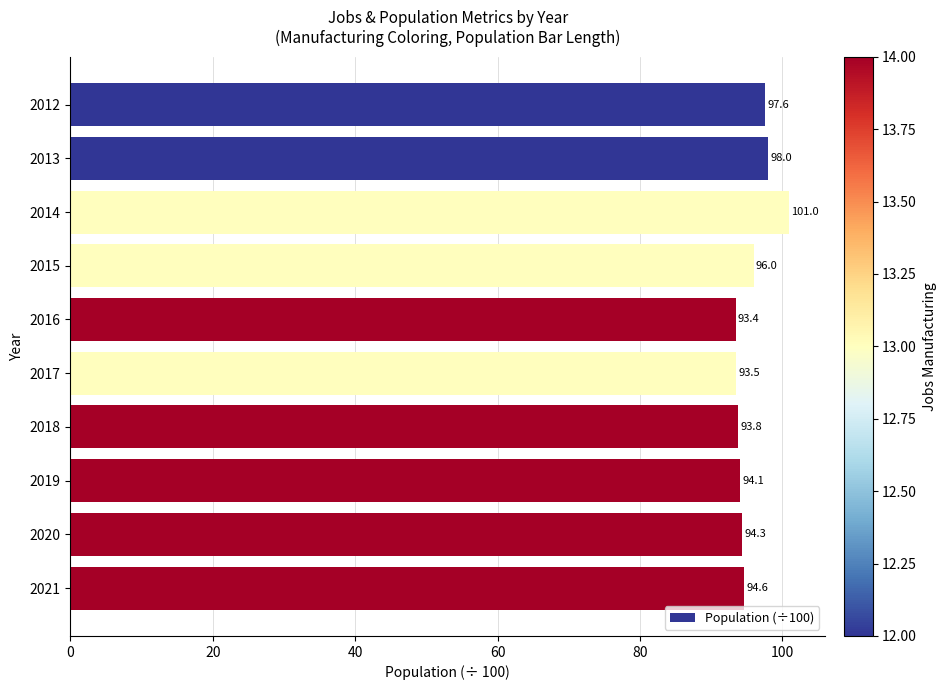

Is it true that the value at 2021 is 34.5?

False